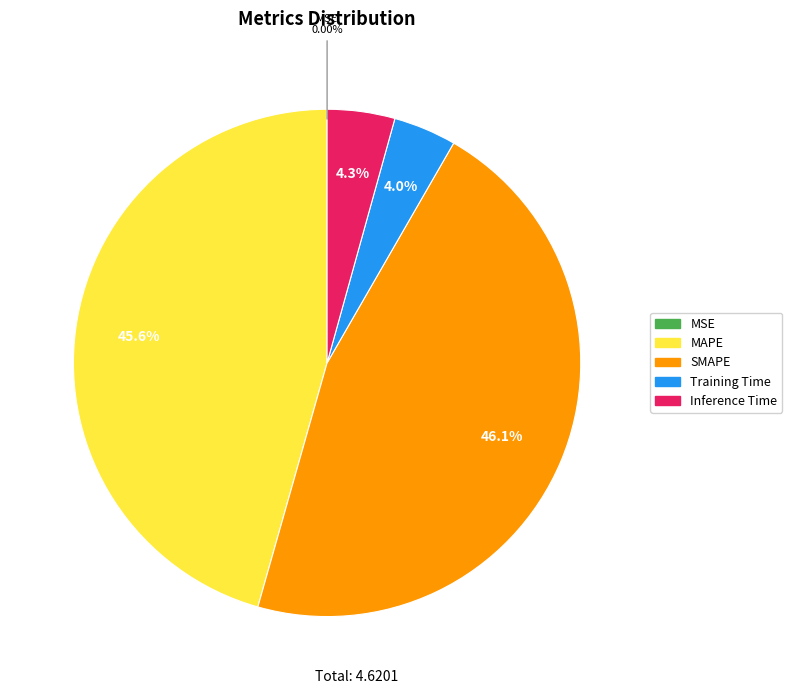

Combined, do Inference Time and SMAPE account for over 50%?

Yes